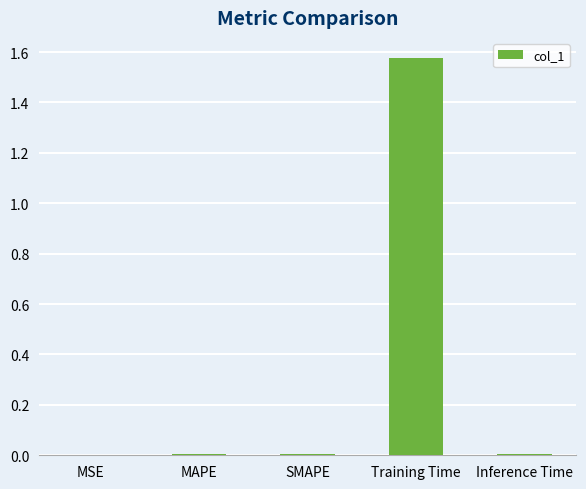

Which category has the highest value across all series?

Training Time